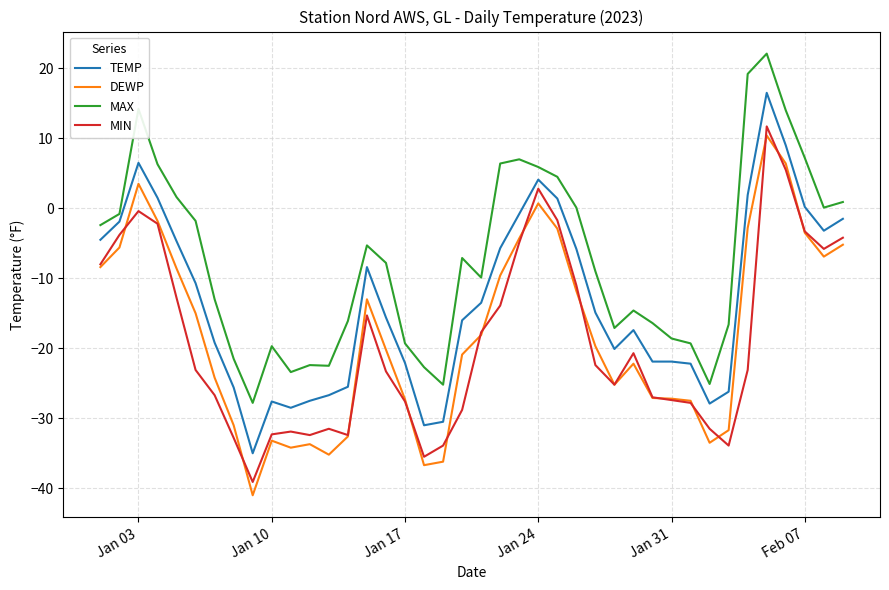

True or false: MAX and DEWP intersect in this chart.

False